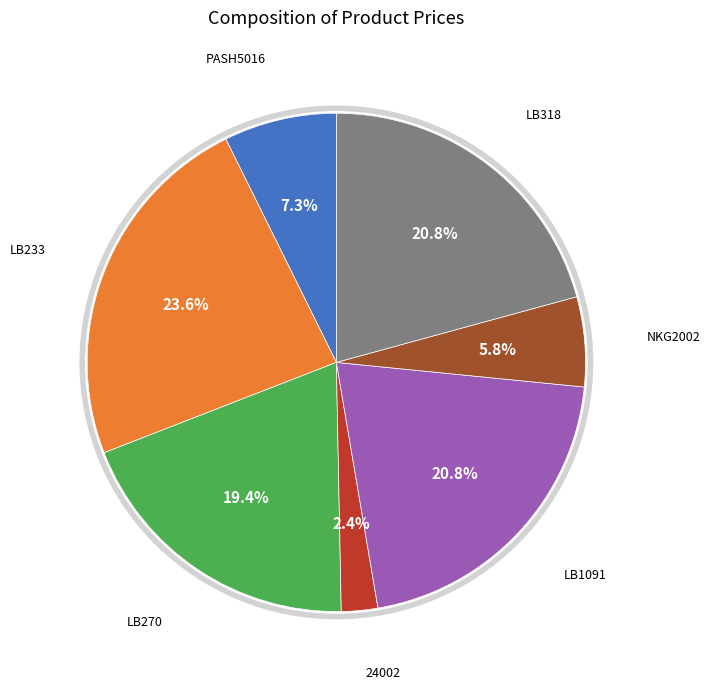

Is there a majority slice in this chart?

No